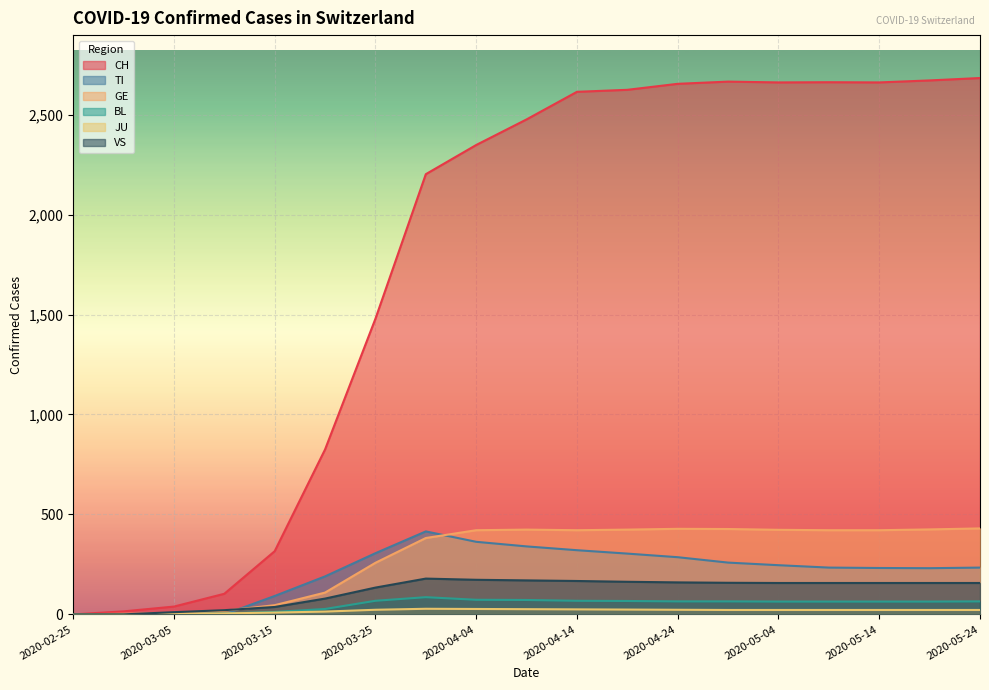

True or false: VS has more than 1 points higher than both neighbors.

False